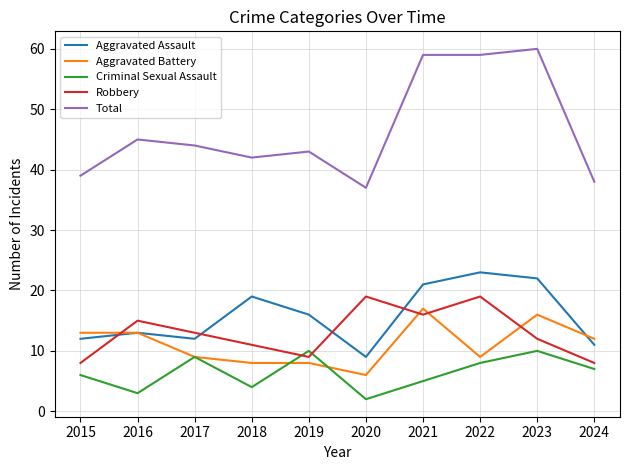

At how many categories does at least one series exceed 48?

3